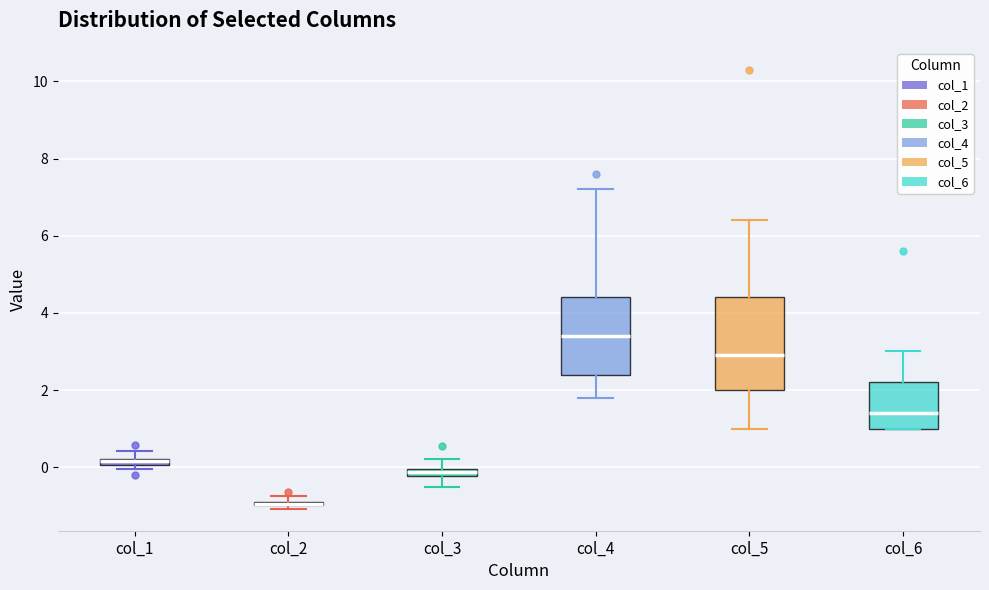

Where is the upper edge of the box for col_3 on the y-axis? The values are not printed on the chart, so give them approximately, as read against the axis.

0.0